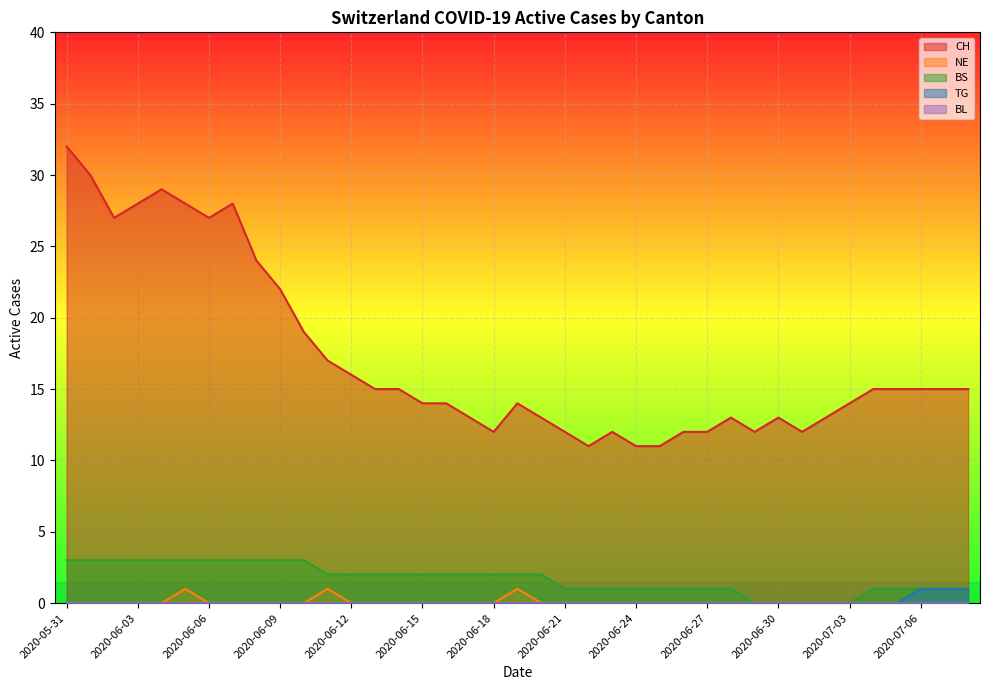

What is the total value across all series at 2020-05-31?

35